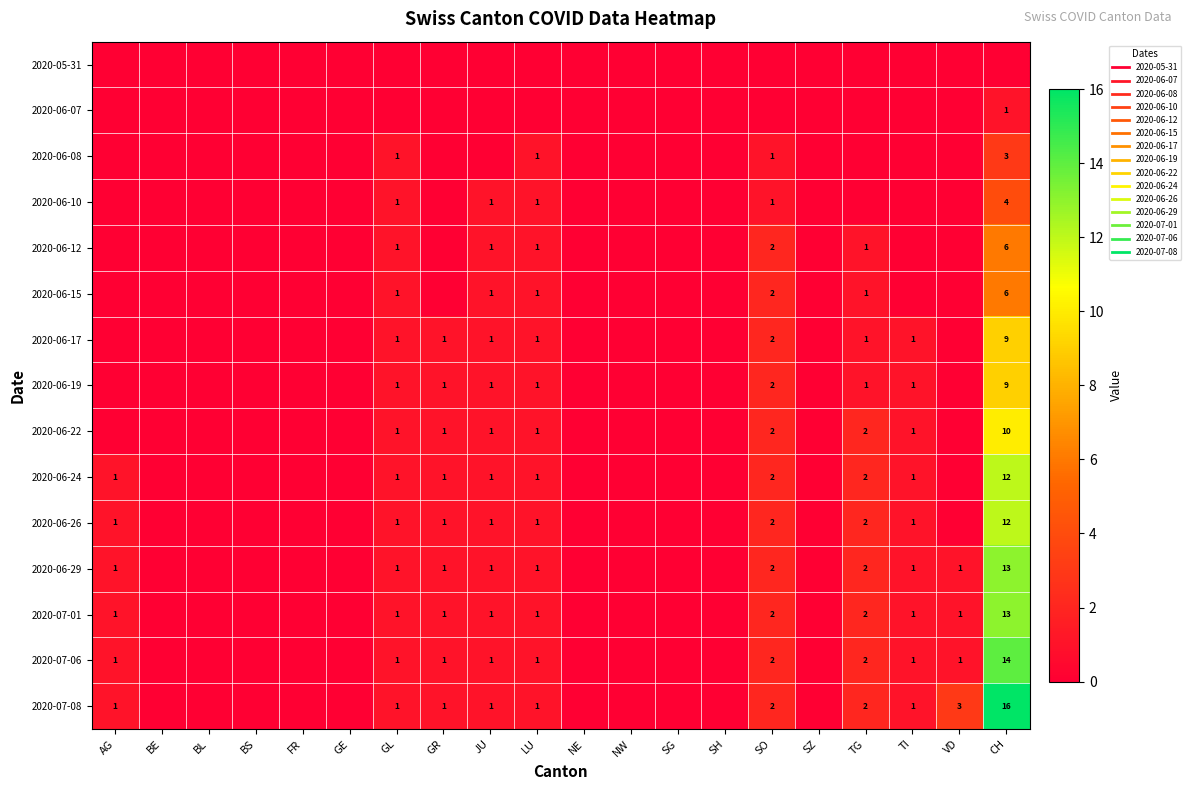

What is the sum of all 2020-07-06 values?

25